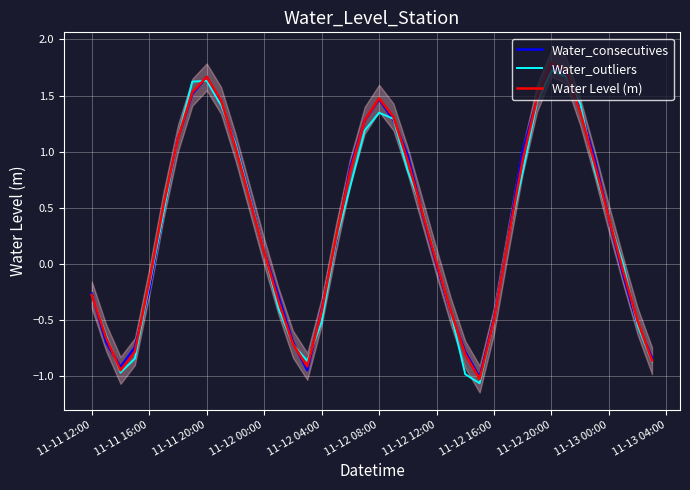

How many intersections are there between Water_consecutives and Water_outliers?

20